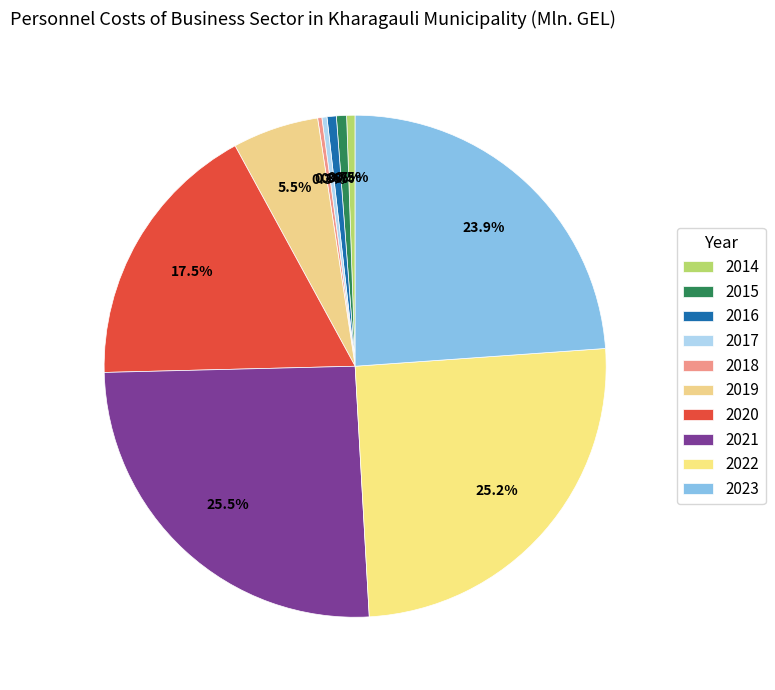

Between 2021 and 2017, which is larger?

2021